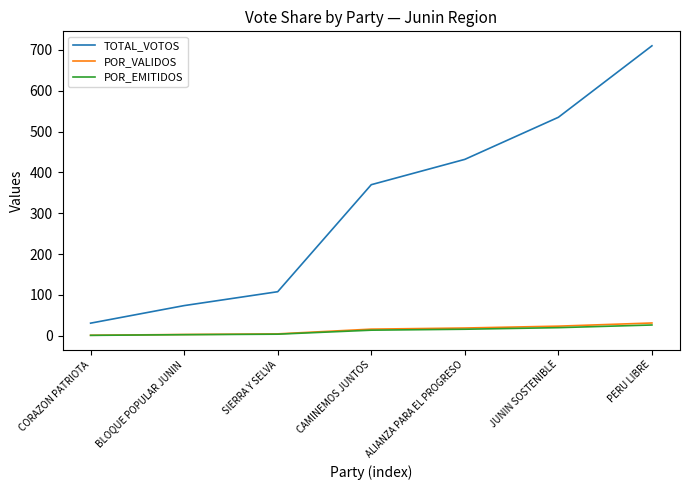

The TOTAL_VOTOS series shows 31.0 at CORAZON PATRIOTA. True or false?

True